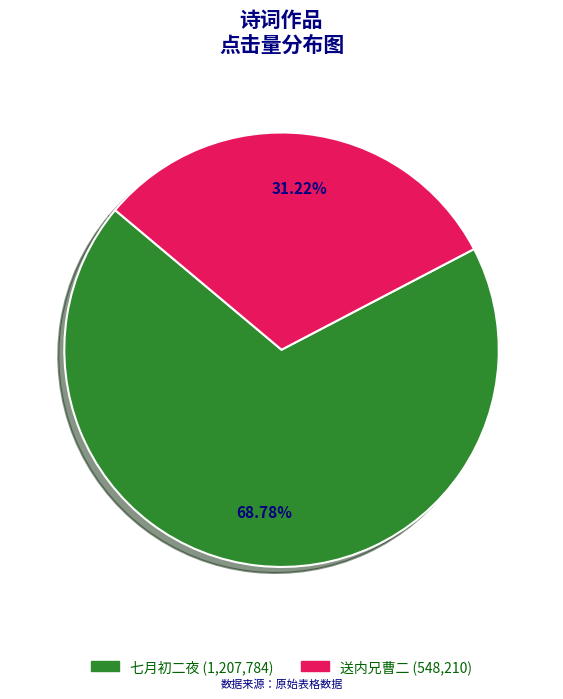

To the nearest percent, what is the difference between the largest and smallest slice percentages?

38%